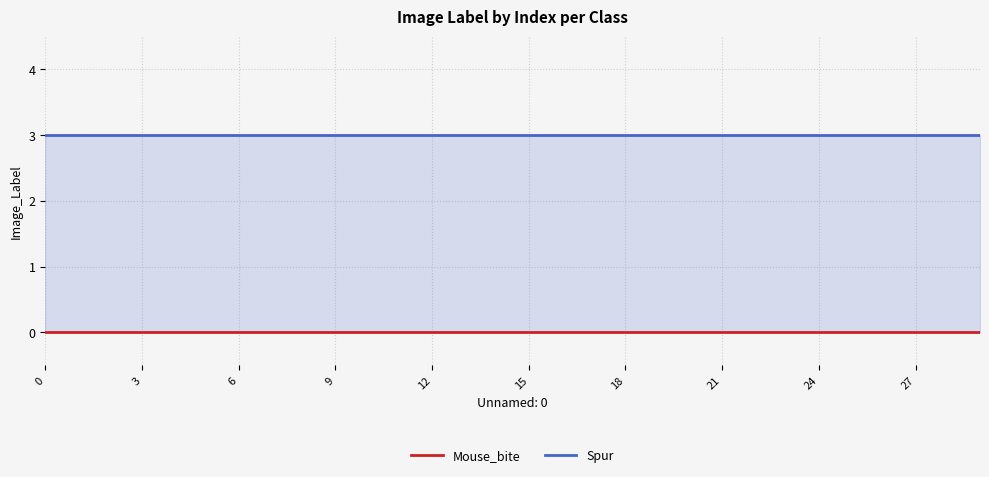

Is the value of Spur at 3 greater than the value of Mouse_bite at 16?

Yes